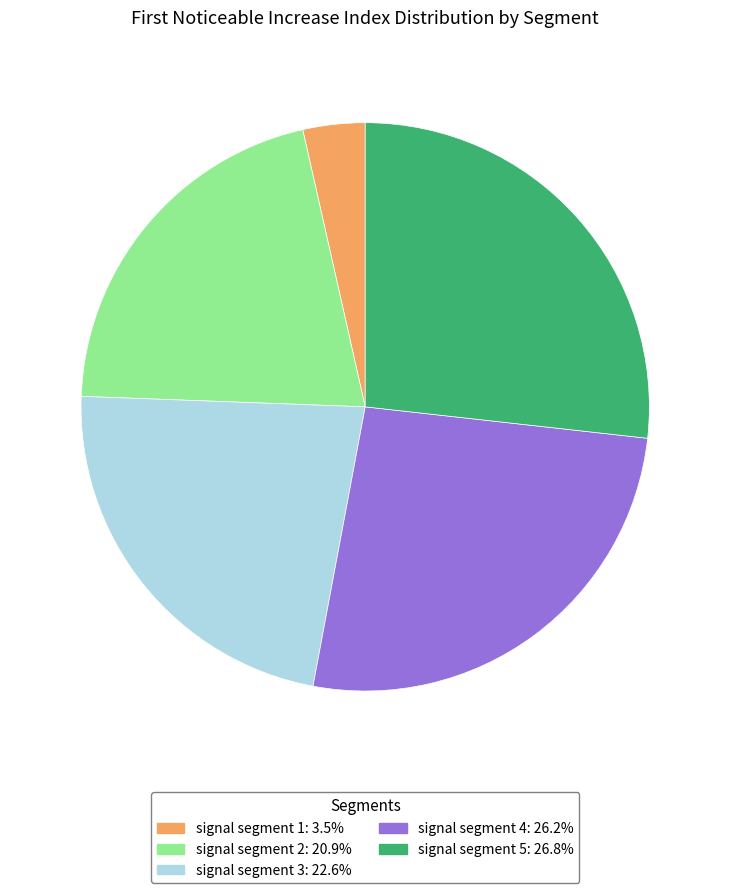

How many segments does this pie chart have?

5